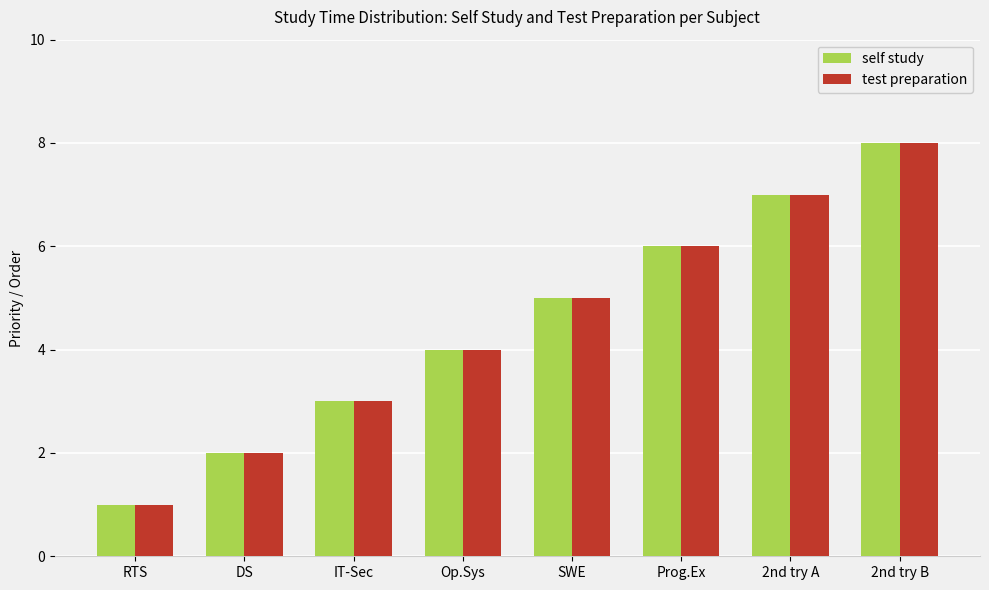

List the labels in order of self study value, largest first.

2nd try B, 2nd try A, Prog.Ex, SWE, Op.Sys, IT-Sec, DS, RTS